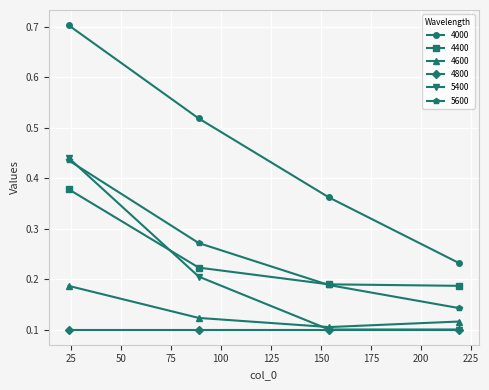

At how many categories does at least one series exceed 0?

4